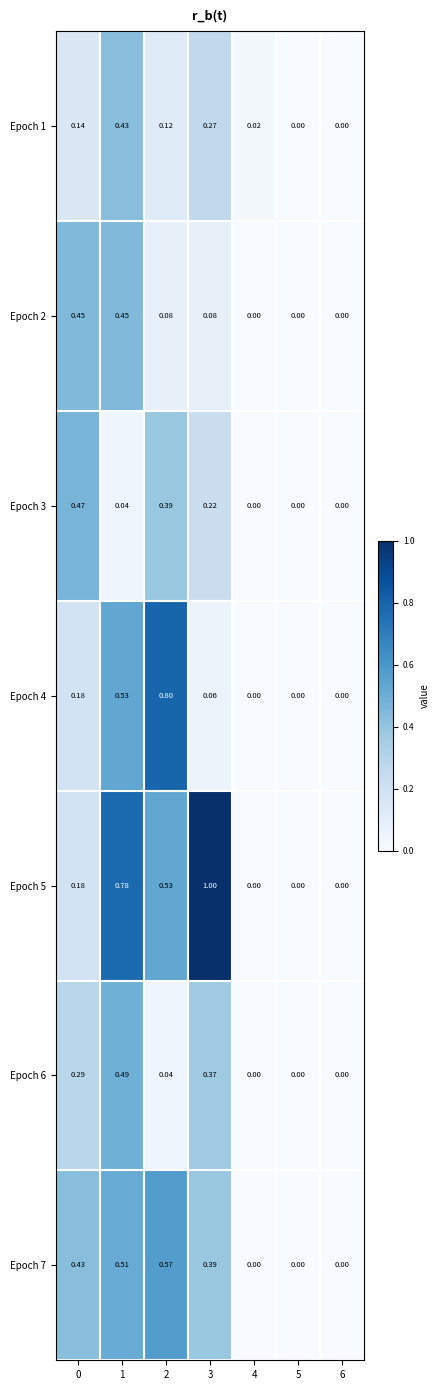

Is the value of Epoch 4 at 2 greater than the value of Epoch 7 at 0?

Yes